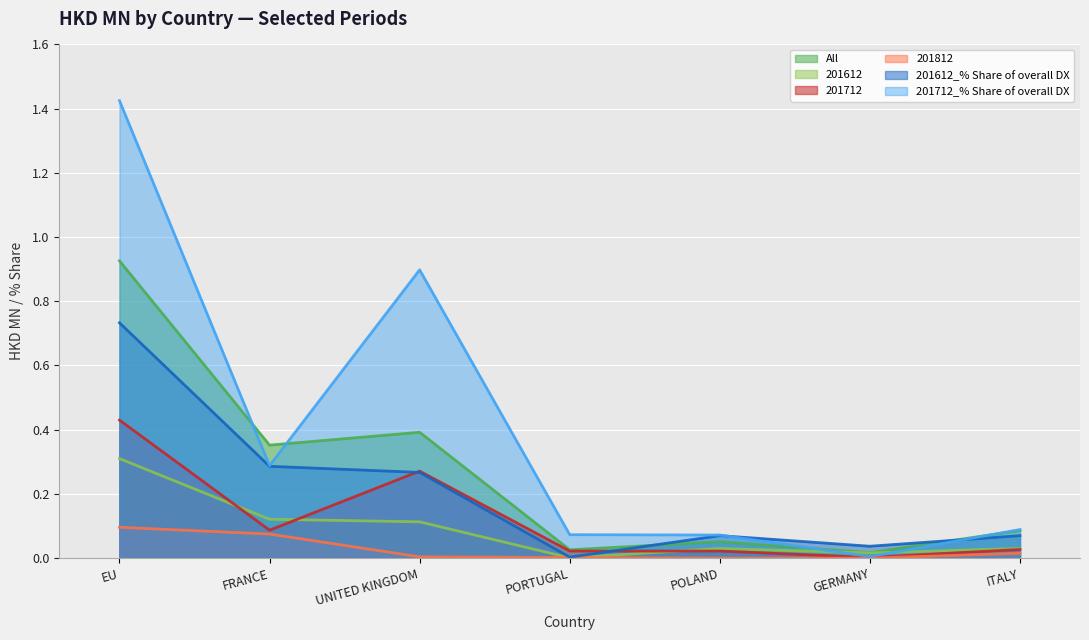

At which category is the sum across all series the highest?

EU